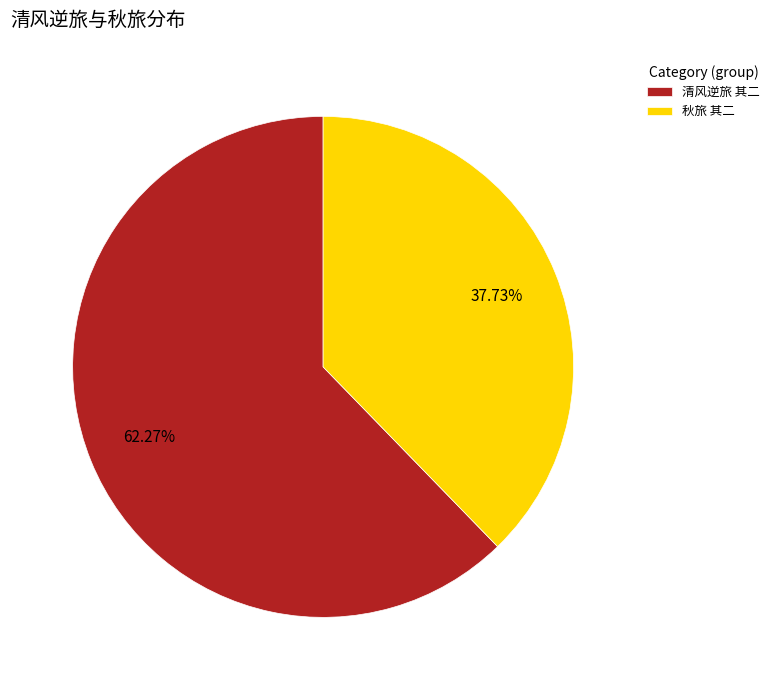

What is the smallest slice in the pie chart?

秋旅 其二